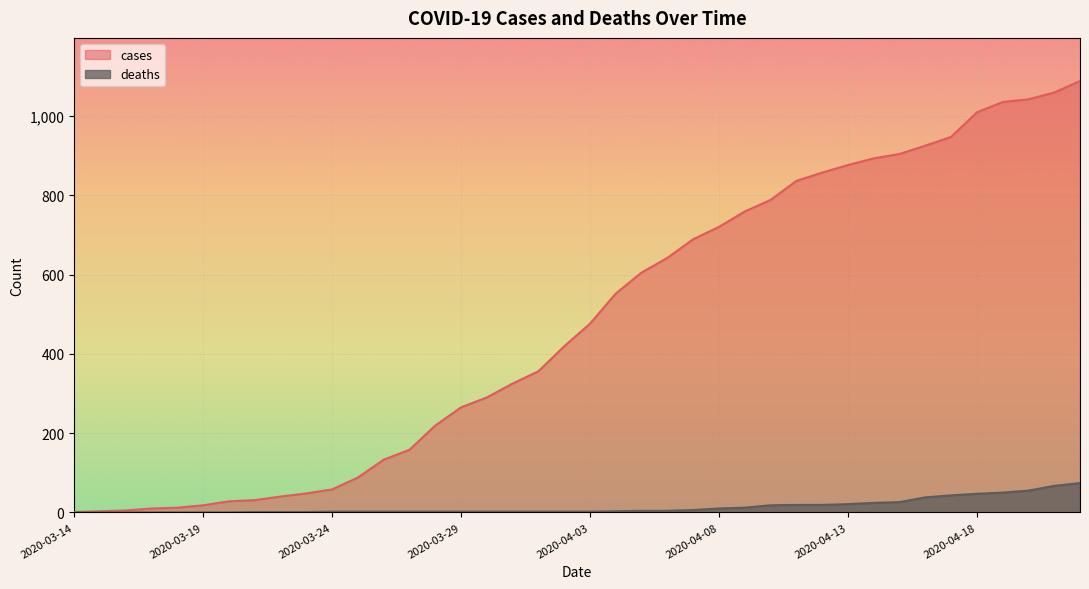

How many categories are shown in the chart?

40